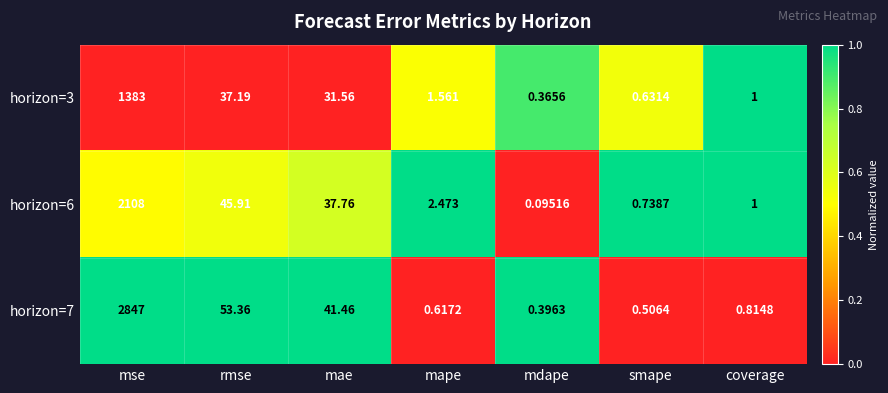

Where does the horizon=6 series first go above 2?

mse